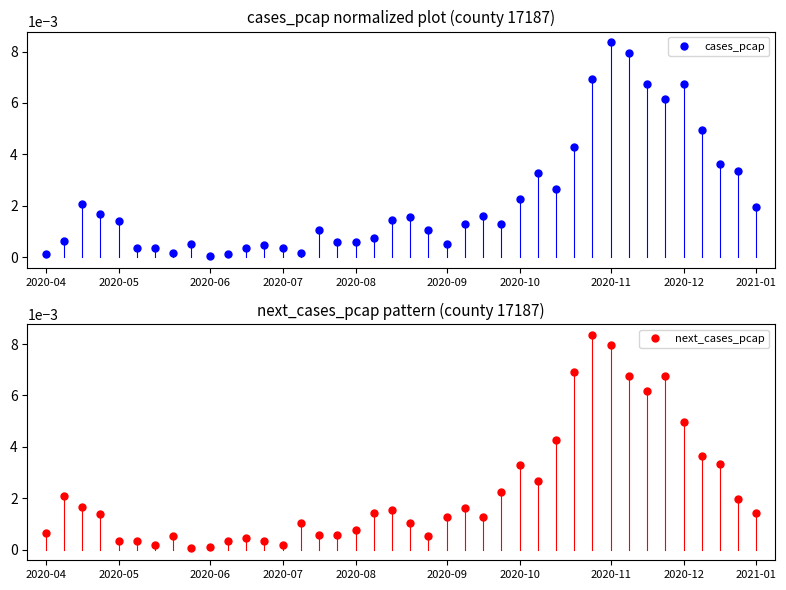

True or false: next_cases_pcap has more than 0 points higher than both neighbors.

True